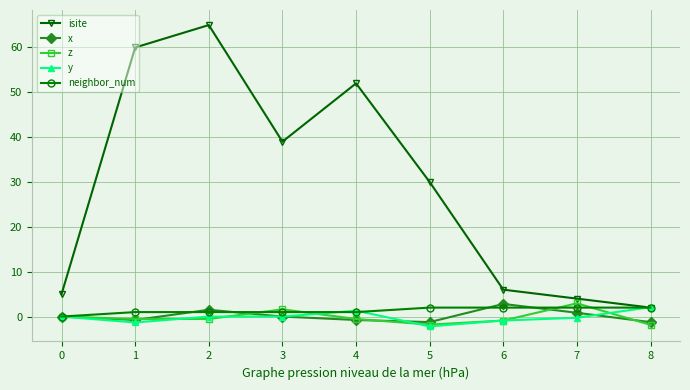

What is the difference between the z values at 6 and 3?

2.5